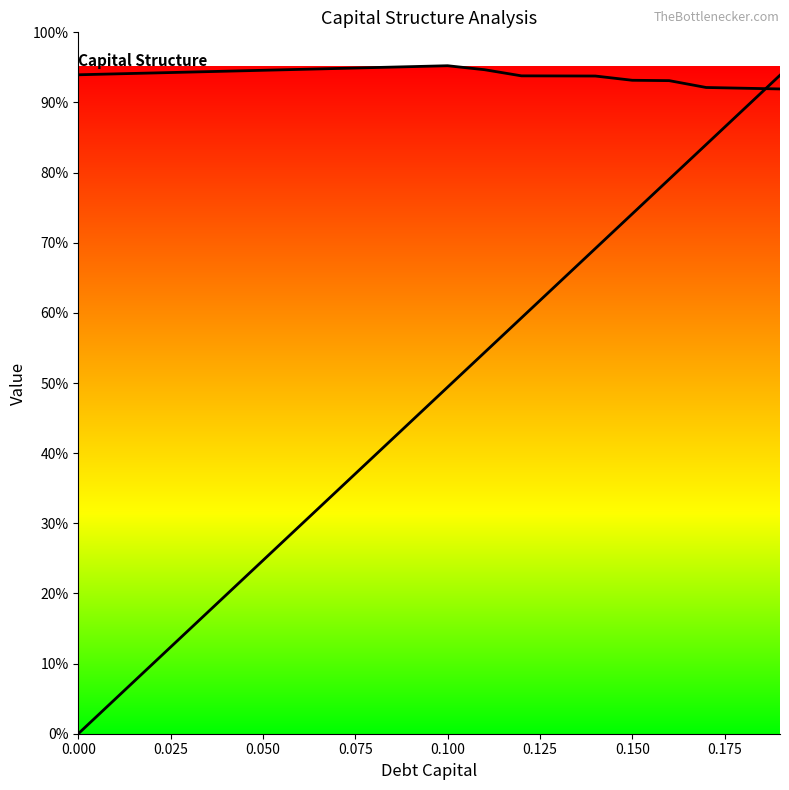

How many values in the debt series exceed 53?

10